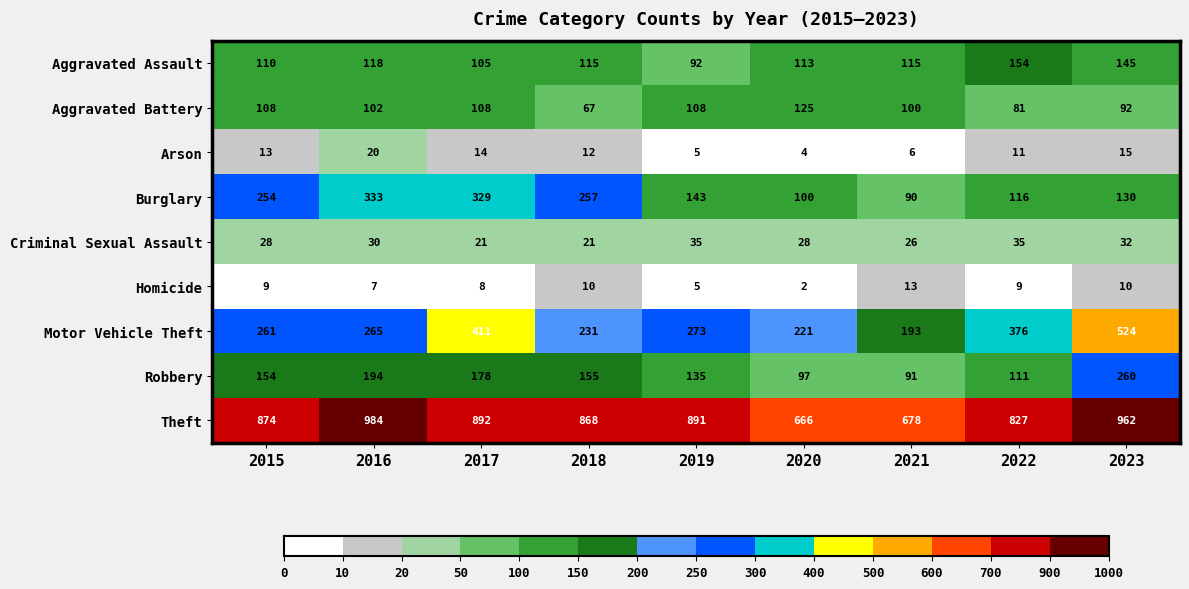

What is the average value of the Motor Vehicle Theft series?

306